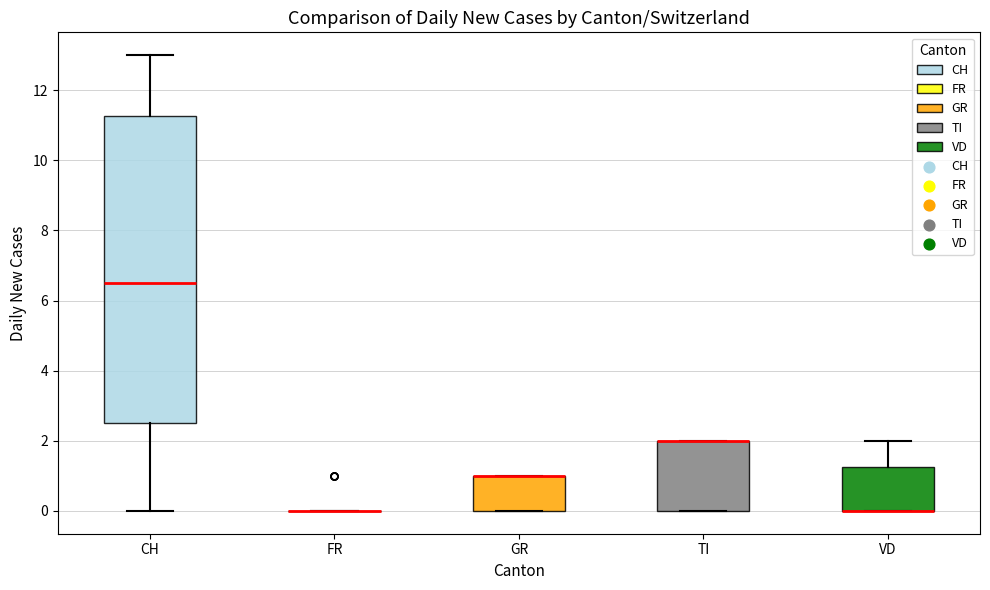

Which box is the tallest, from its lower edge to its upper edge?

CH